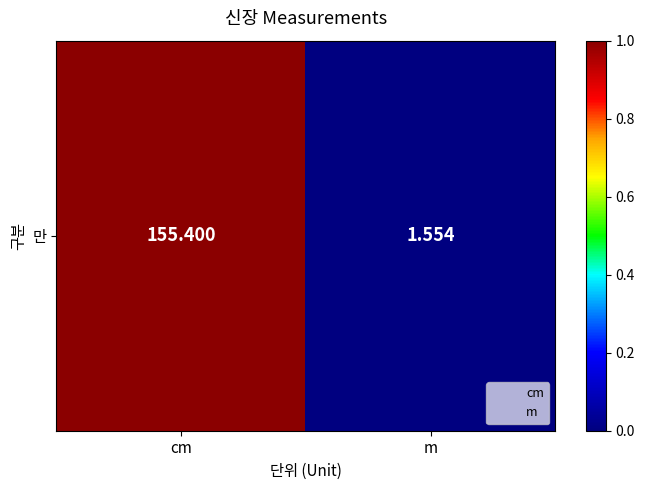

List the labels in order of value, smallest first.

m, cm